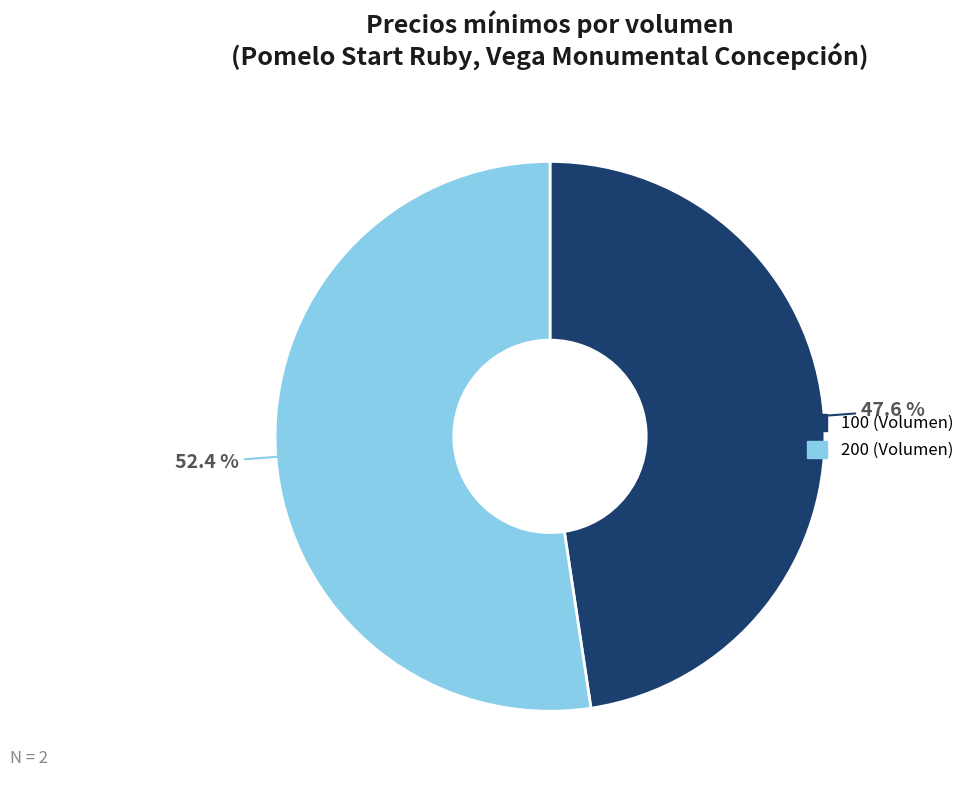

What is the ratio of the value at 100 (Volumen) to the value at 200 (Volumen)?

0.9